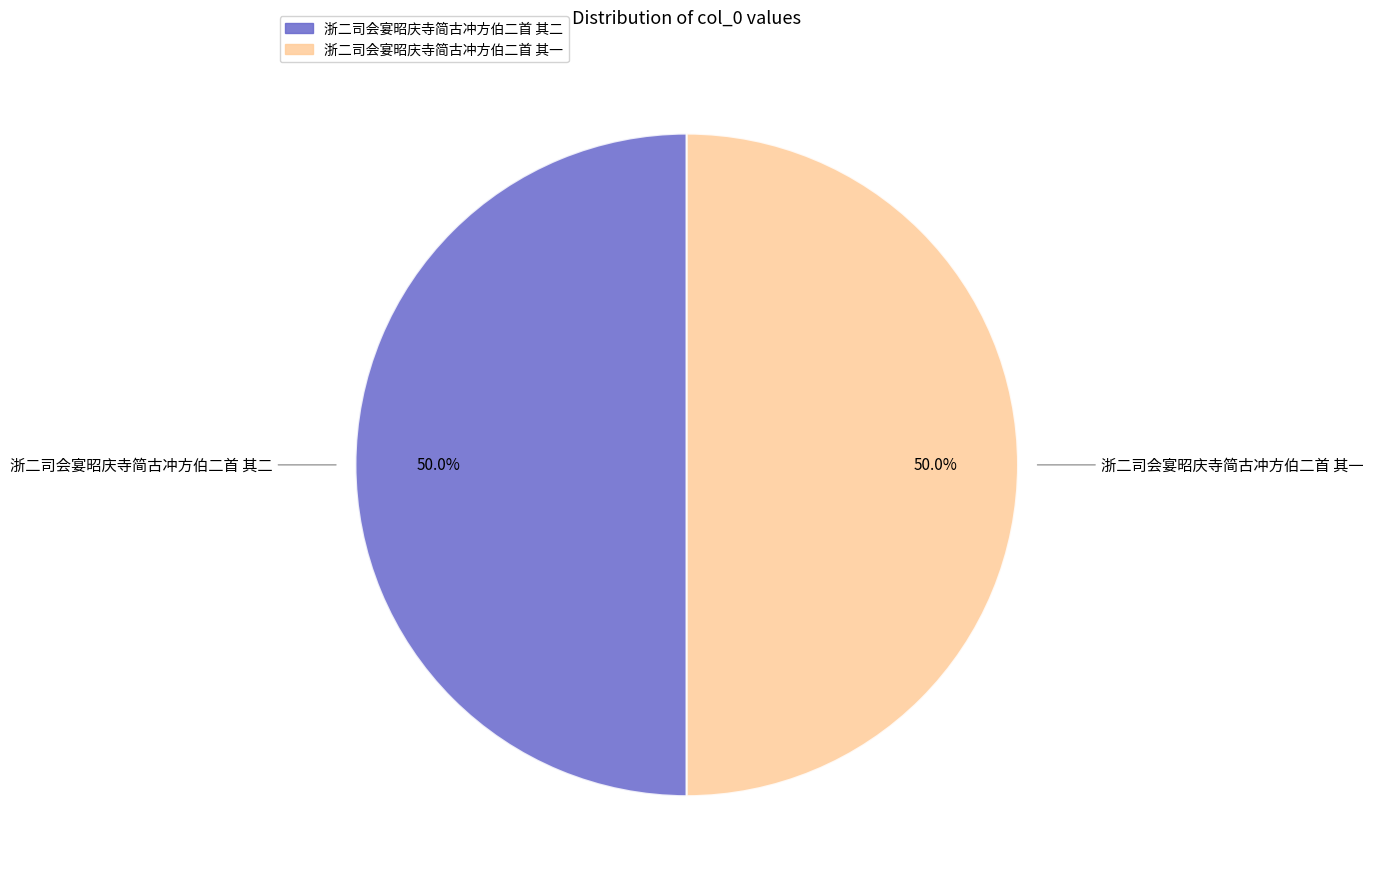

To the nearest percent, what is the combined percentage of 浙二司会宴昭庆寺简古冲方伯二首 其二 and 浙二司会宴昭庆寺简古冲方伯二首 其一?

100%